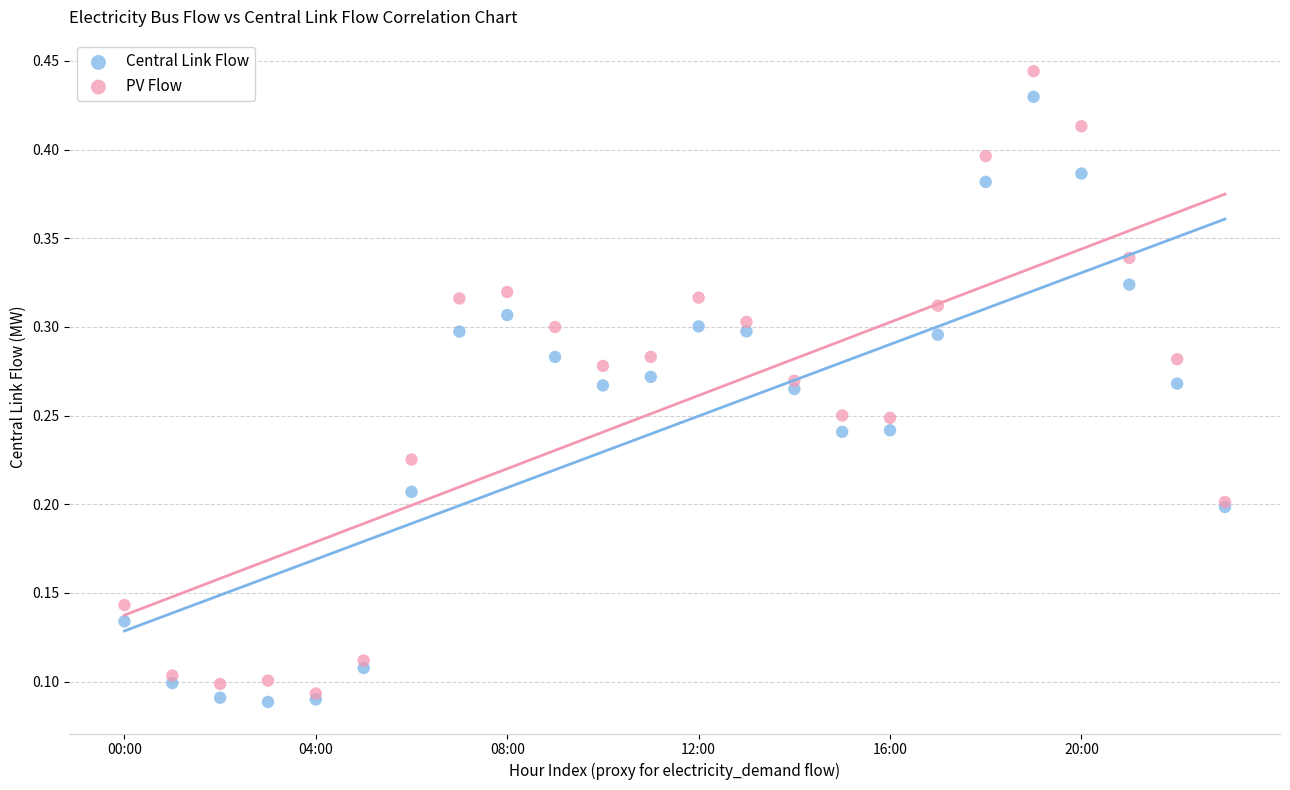

What are all the series names shown in the legend?

Central Link Flow, PV Flow